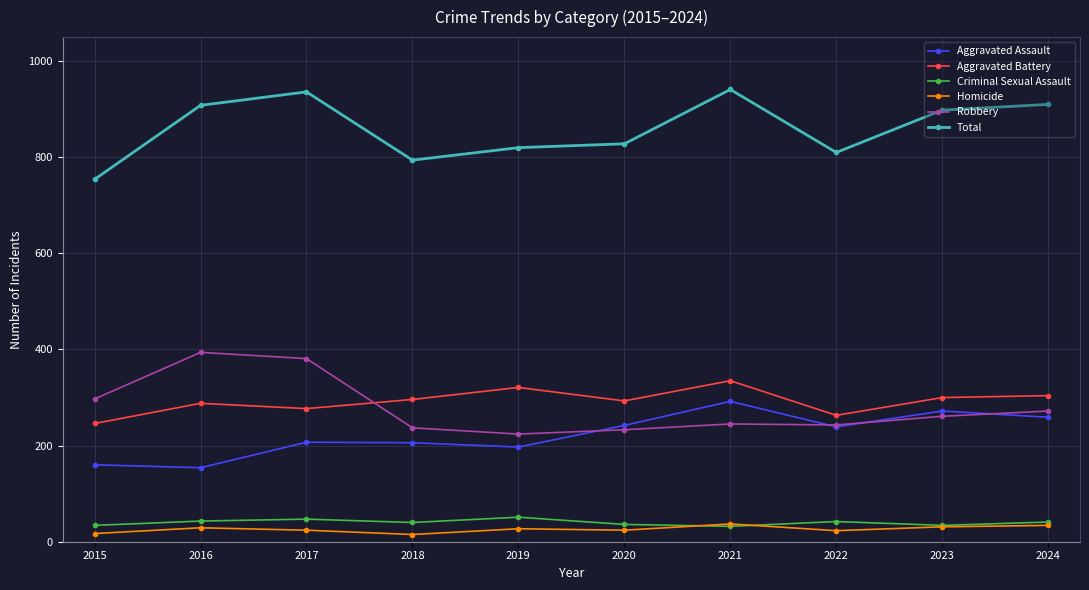

At which category does Total reach its first local peak?

2017